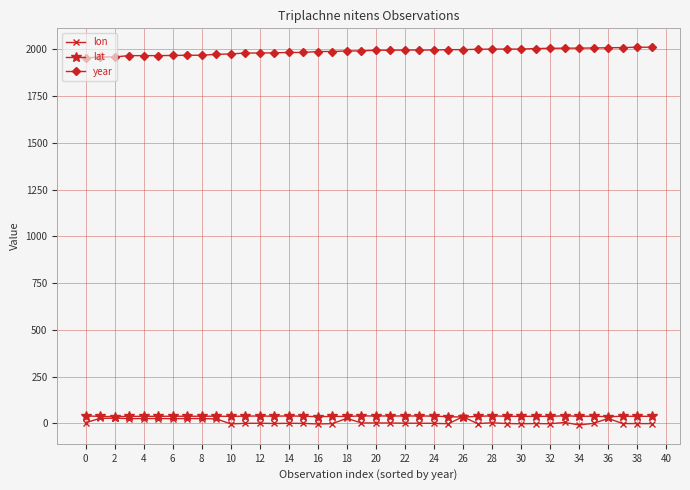

What is the maximum value shown in the chart?

2012.0